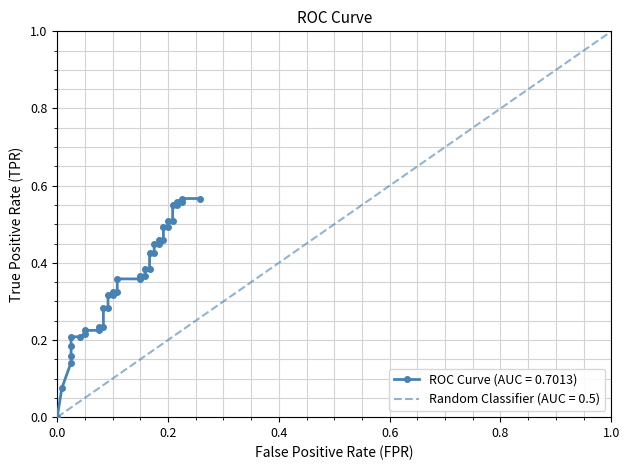

Reading left to right, transcribe all the data shown in this chart.

0.0	0.1	0.1	0.2	0.2	0.2	0.2	0.2	0.2	0.2	0.2	0.2	0.3	0.3	0.3	0.3	0.3	0.3	0.4	0.4	0.4	0.4	0.4	0.4	0.4	0.4	0.5	0.5	0.5	0.5	0.5	0.5	0.5	0.5	0.6	0.6	0.6	0.6	0.6	0.6